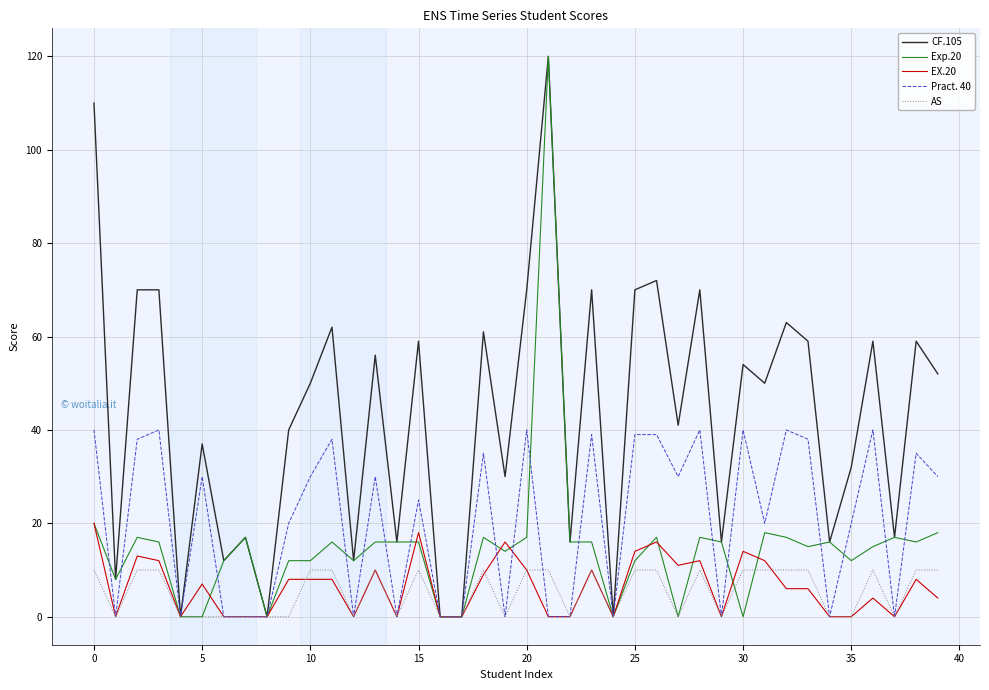

What is the maximum value shown in the chart?

120